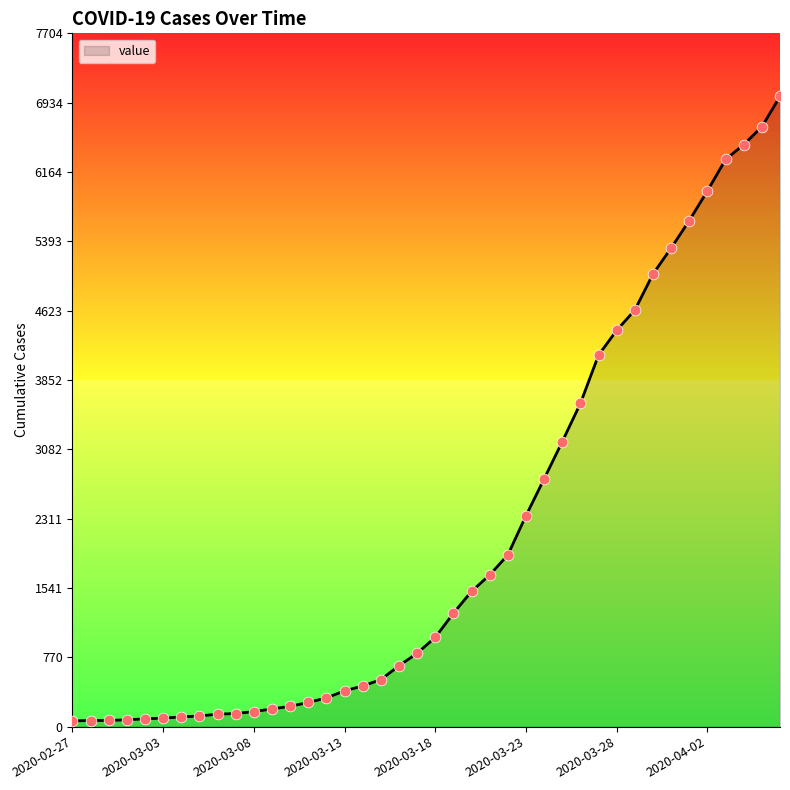

What is the maximum value shown in the chart?

7004